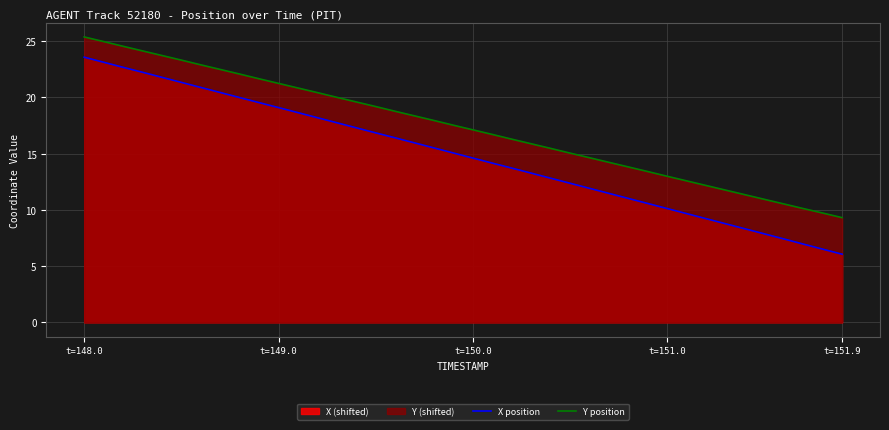

Rank the series by their average value, from highest to lowest.

Y position, X position